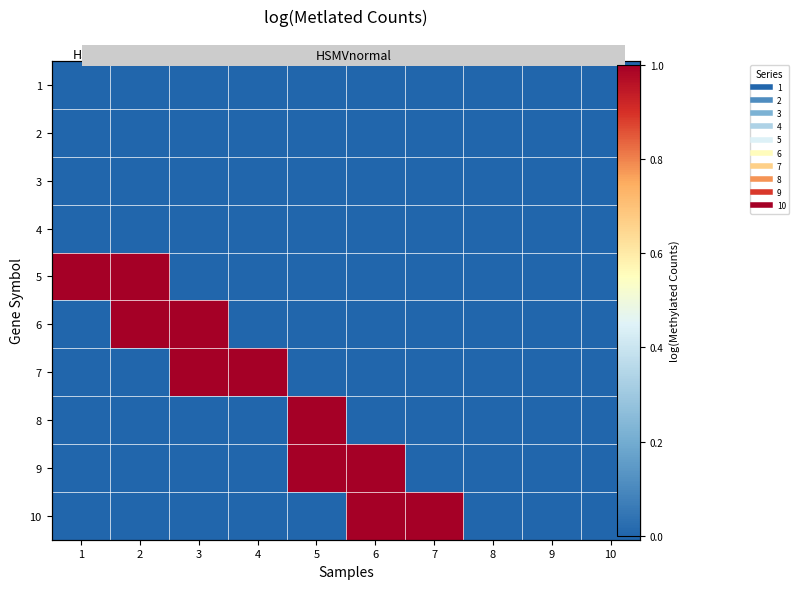

At which label is 3 closest to 0?

1